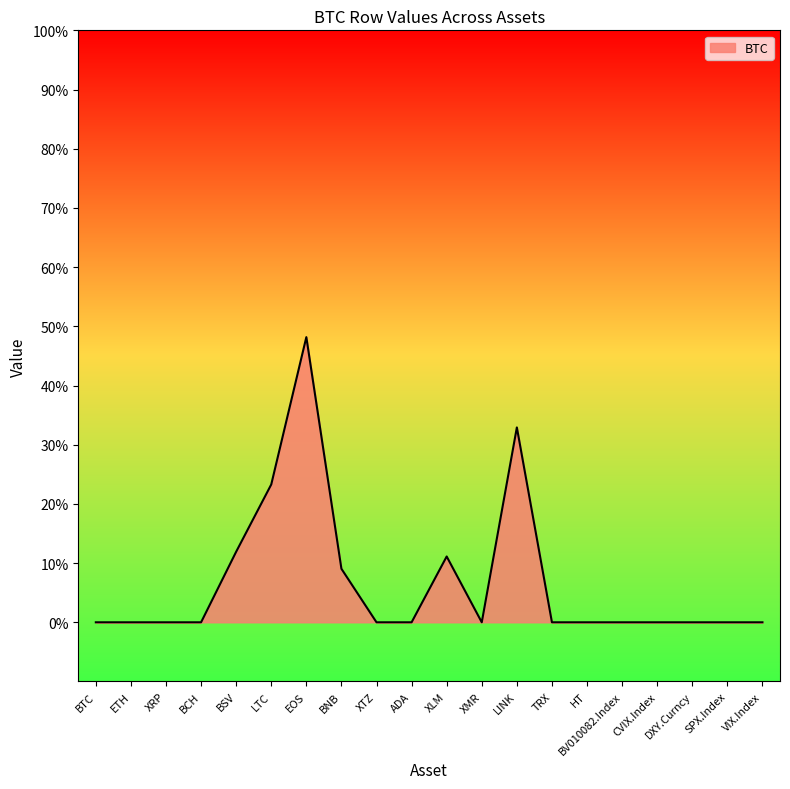

True or false: the data shows 0.0 at CVIX.Index.

True